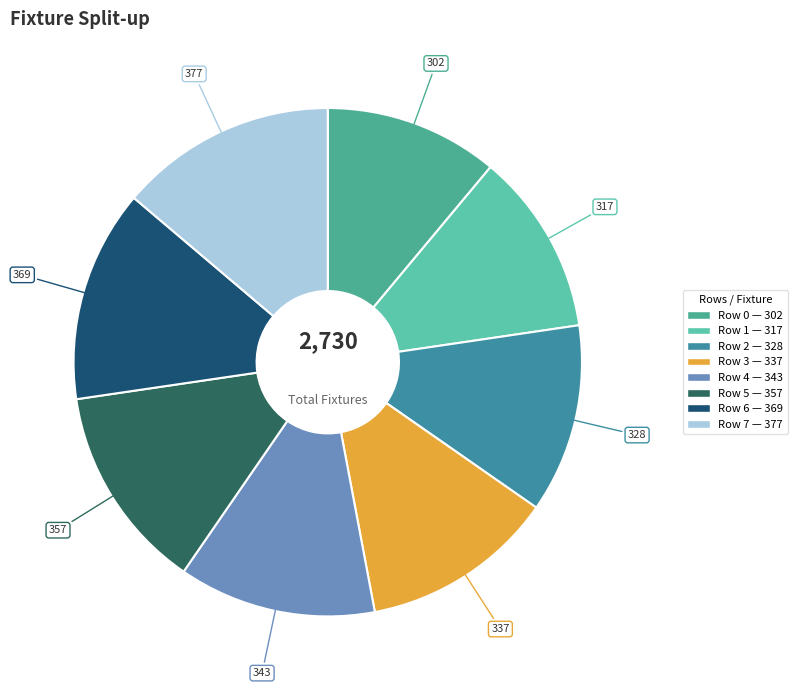

How many slices are in this pie chart?

8